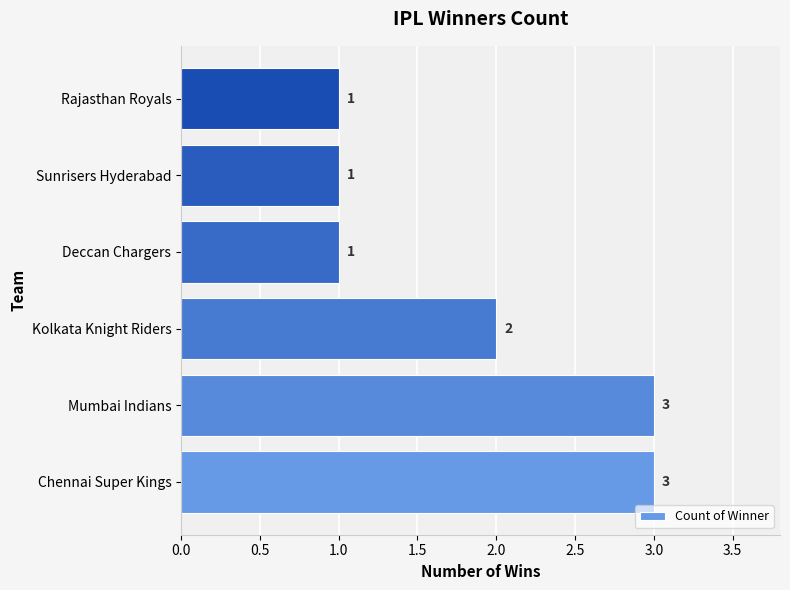

Reading bottom to top, list all the values displayed in this chart.

3	3	2	1	1	1